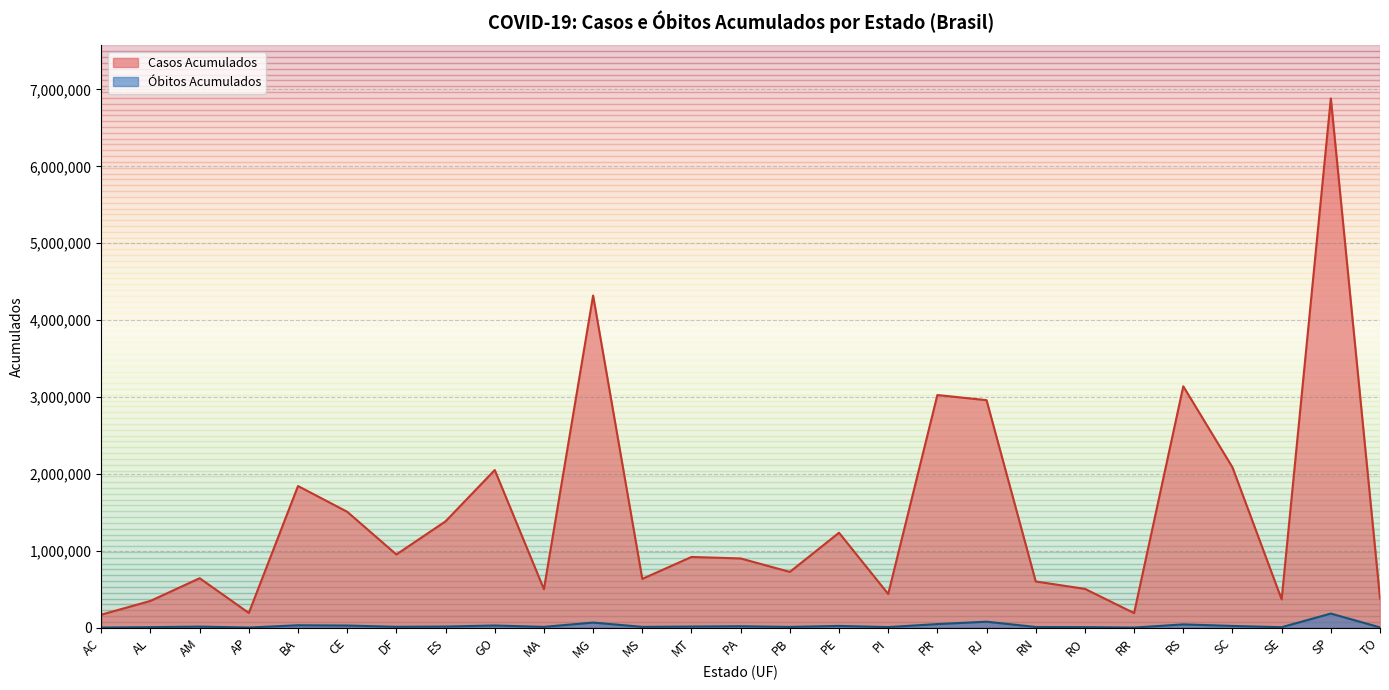

True or false: Óbitos Acumulados and Casos Acumulados cross at least once.

False